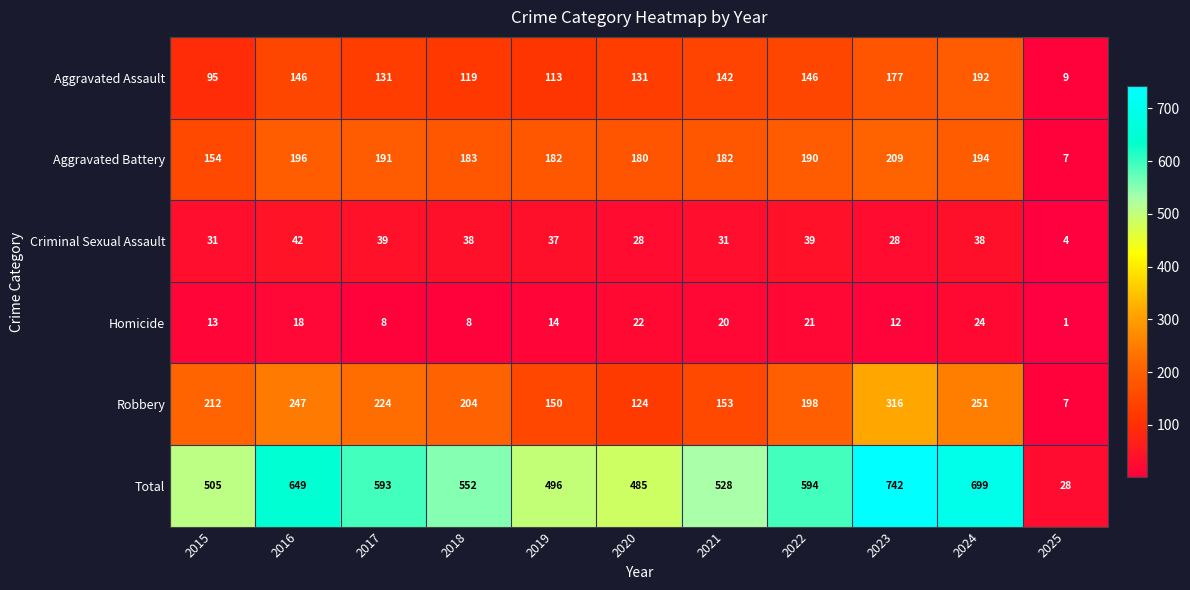

Which series changed the most between 2021 and 2024?

Total